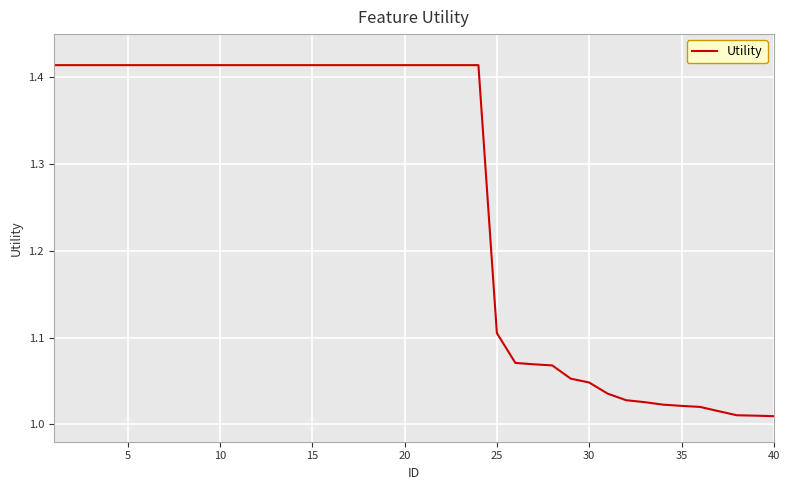

What is the difference between the maximum and minimum values?

0.4